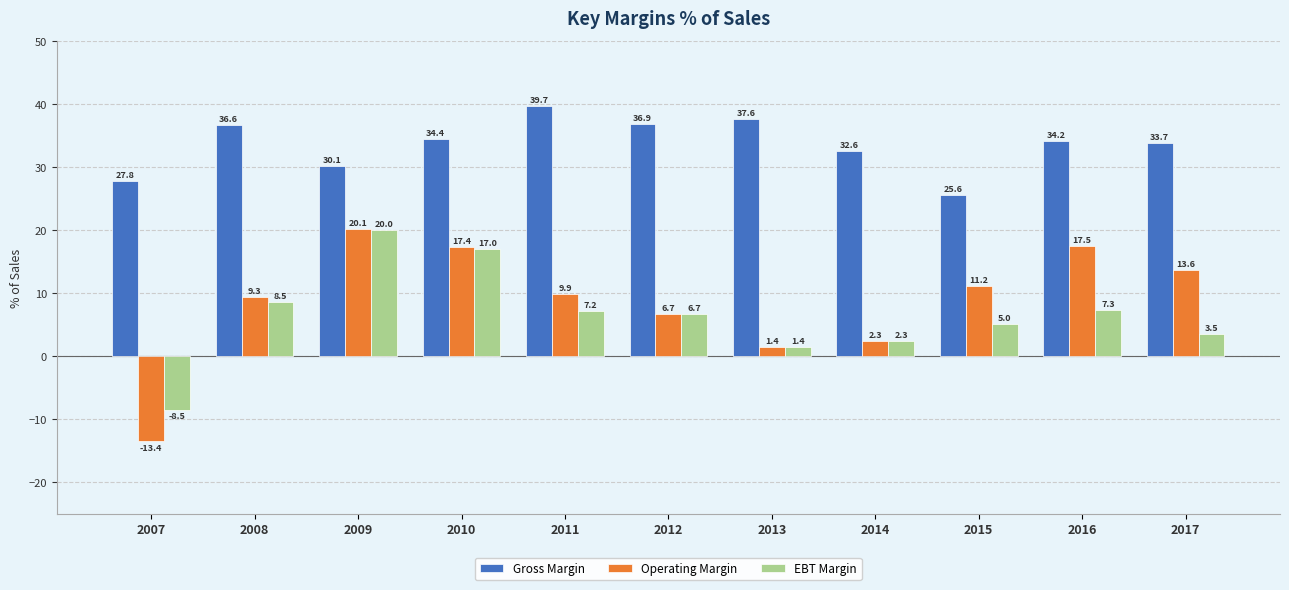

At which category is the sum across all series the highest?

2009